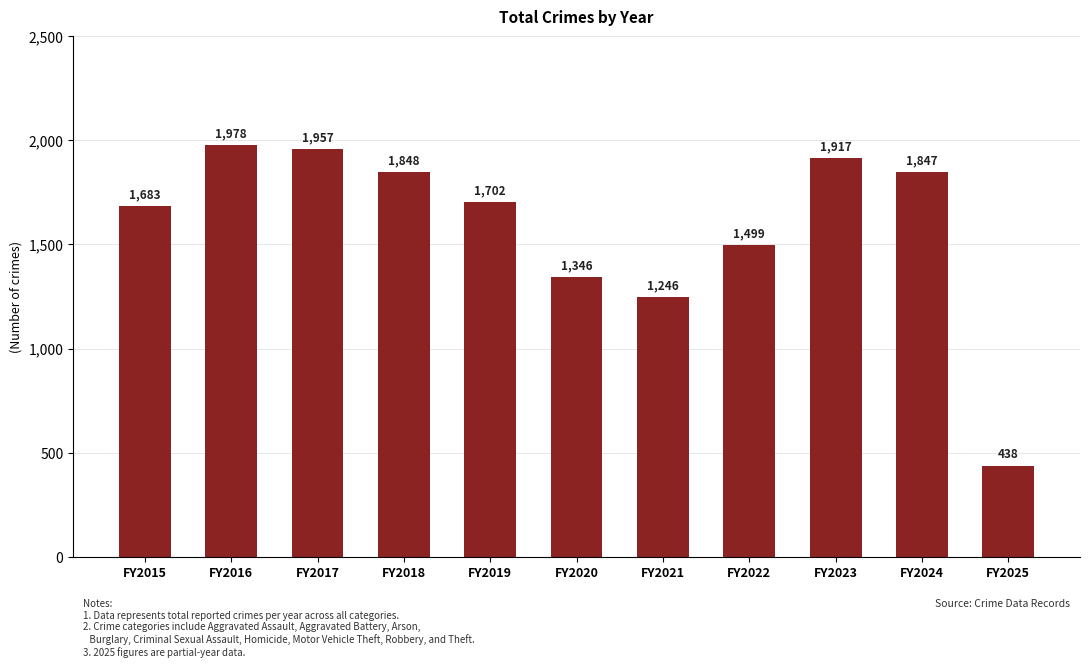

What is the difference between the maximum and second lowest values?

732